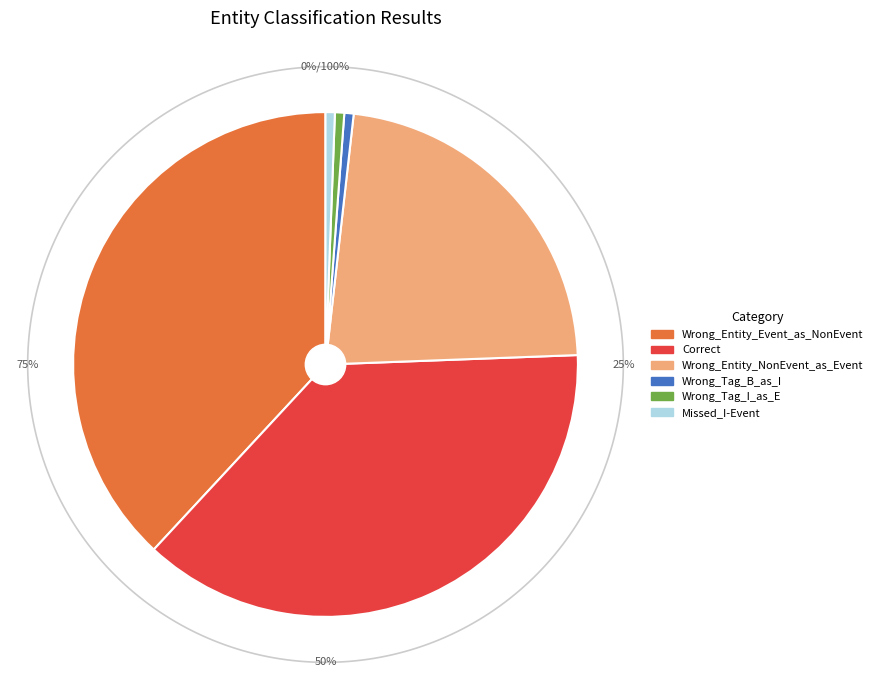

What percentage is NOT represented by Wrong_Tag_B_as_I?

99.4%